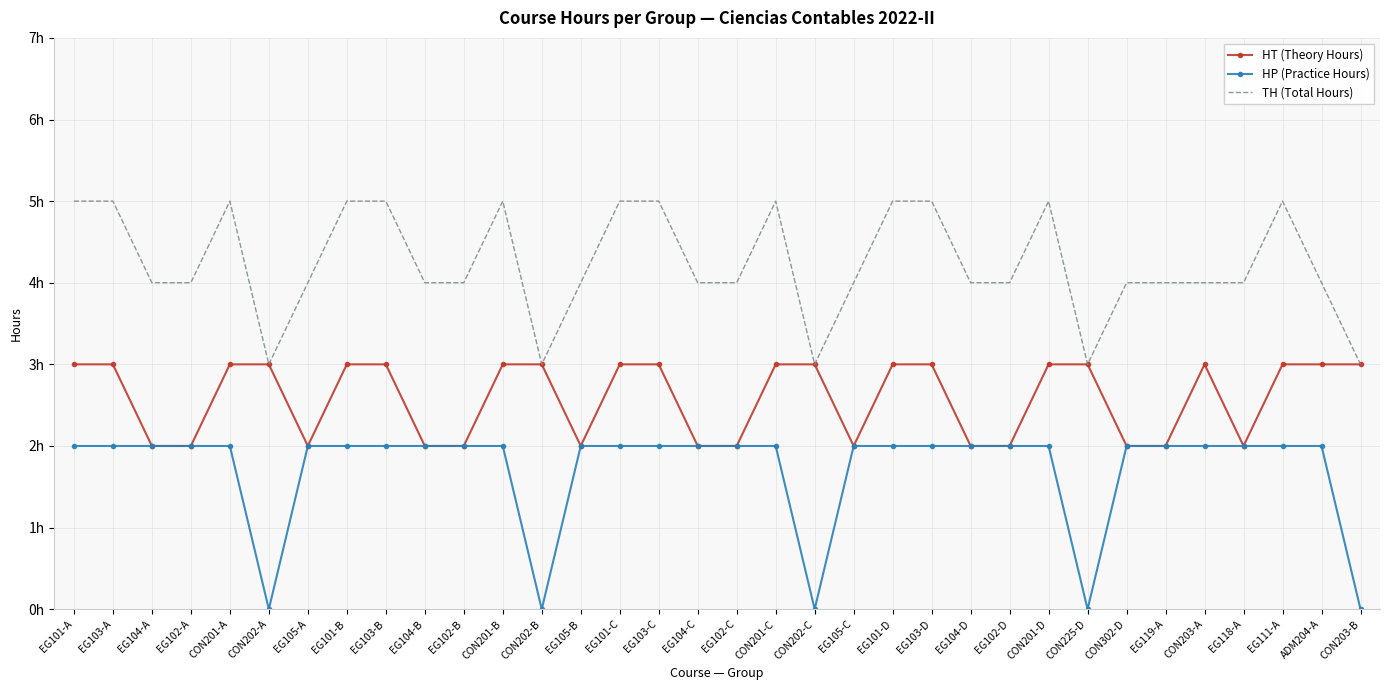

Where is TH (Total Hours) nearest to the value 4?

EG104-A